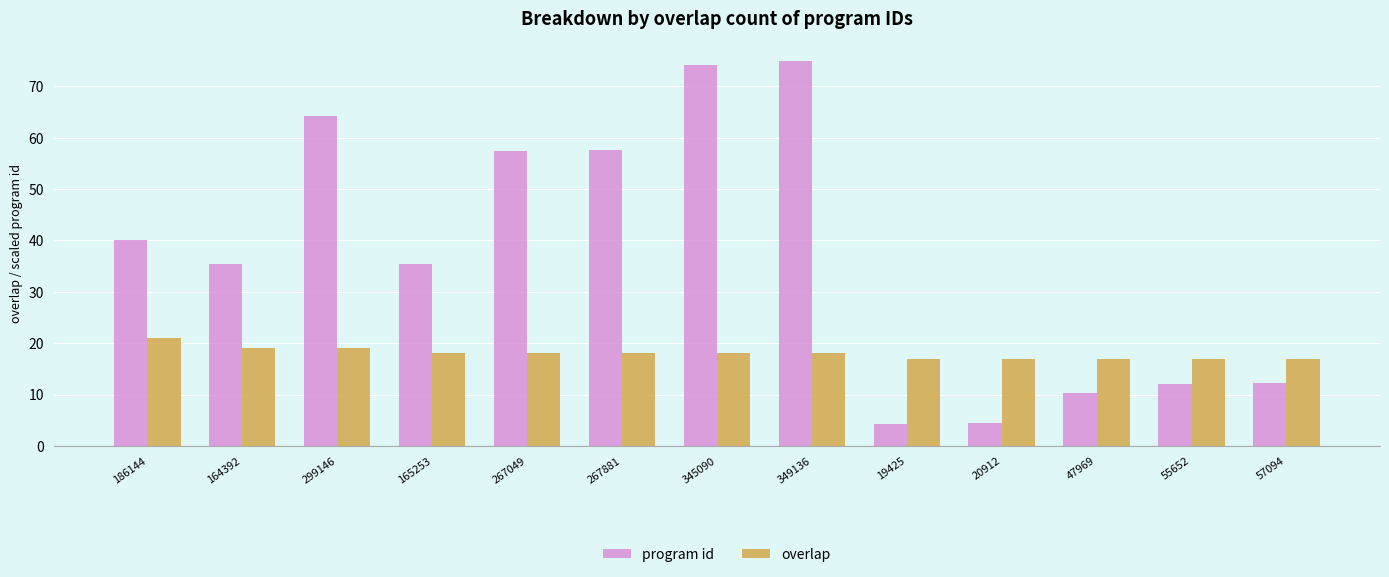

Which series changed the most between 164392 and 20912?

program id